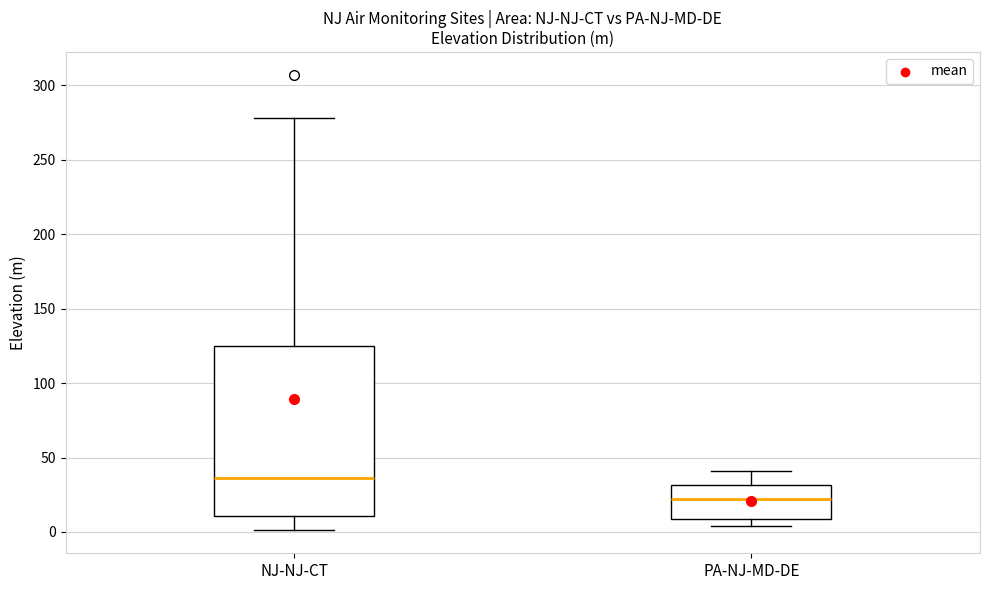

Where is the lower edge of the box for PA-NJ-MD-DE on the y-axis? The values are not printed on the chart, so give them approximately, as read against the axis.

10